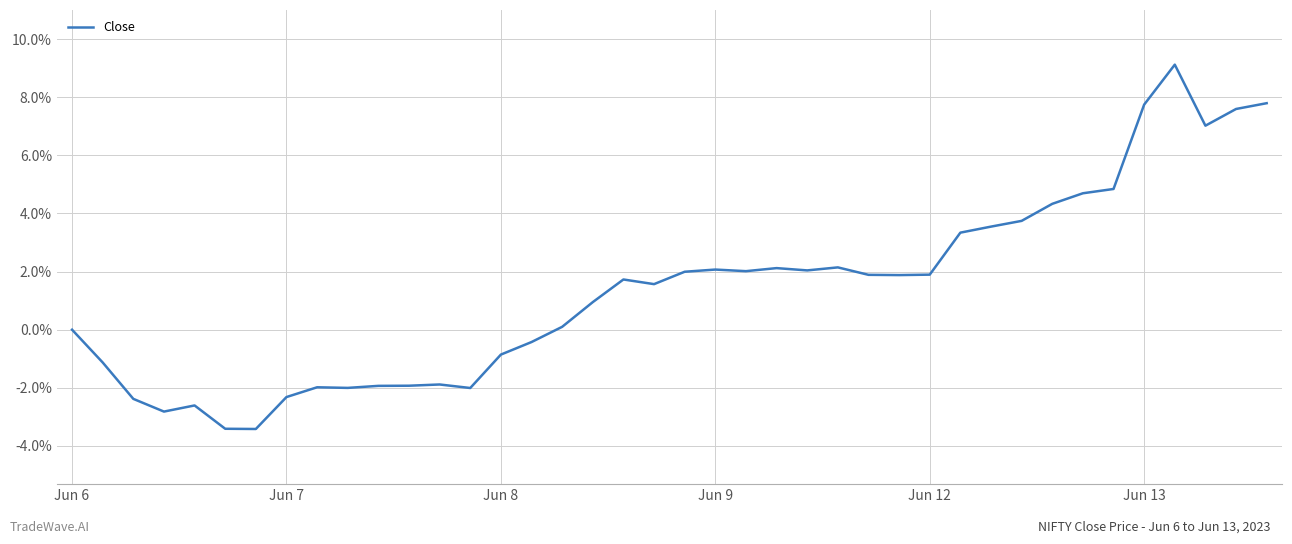

What is the smallest value displayed?

-3.4